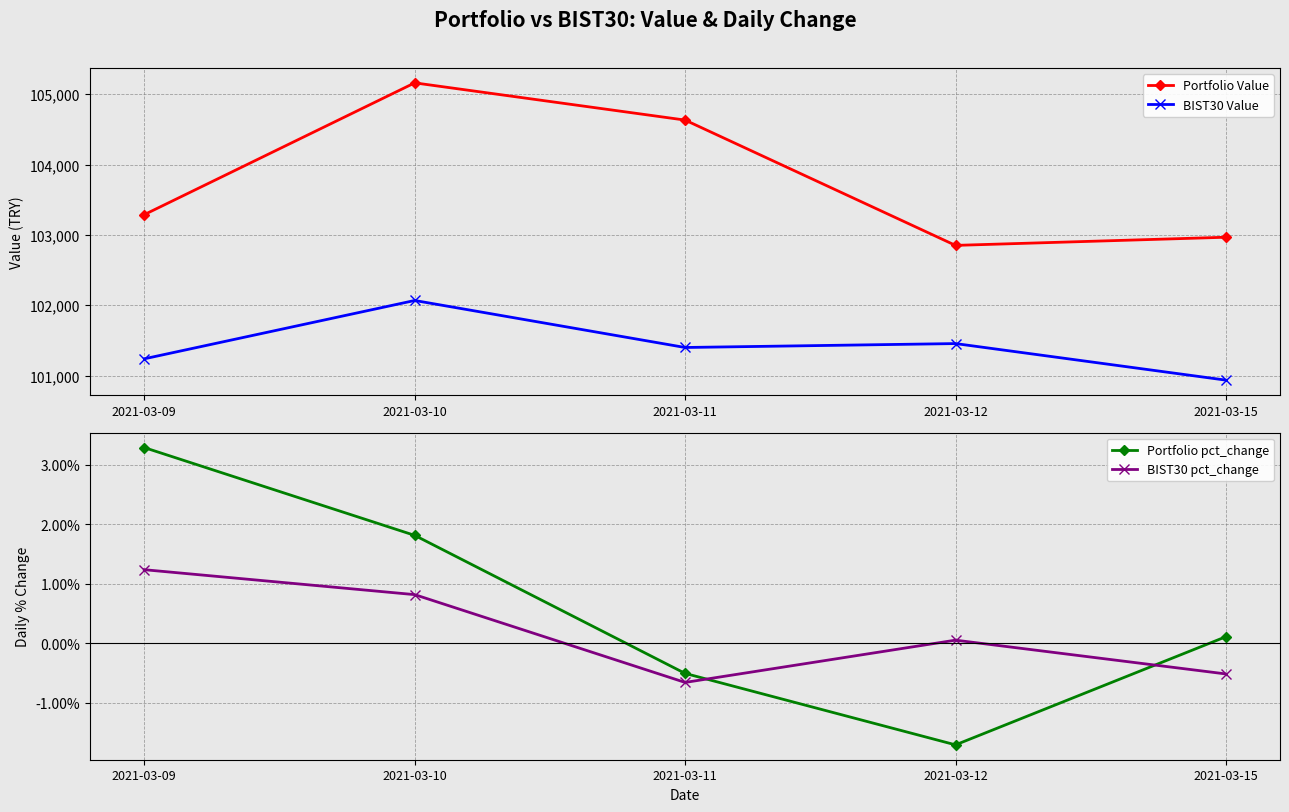

Which series has the largest range (max minus min)?

Portfolio Value